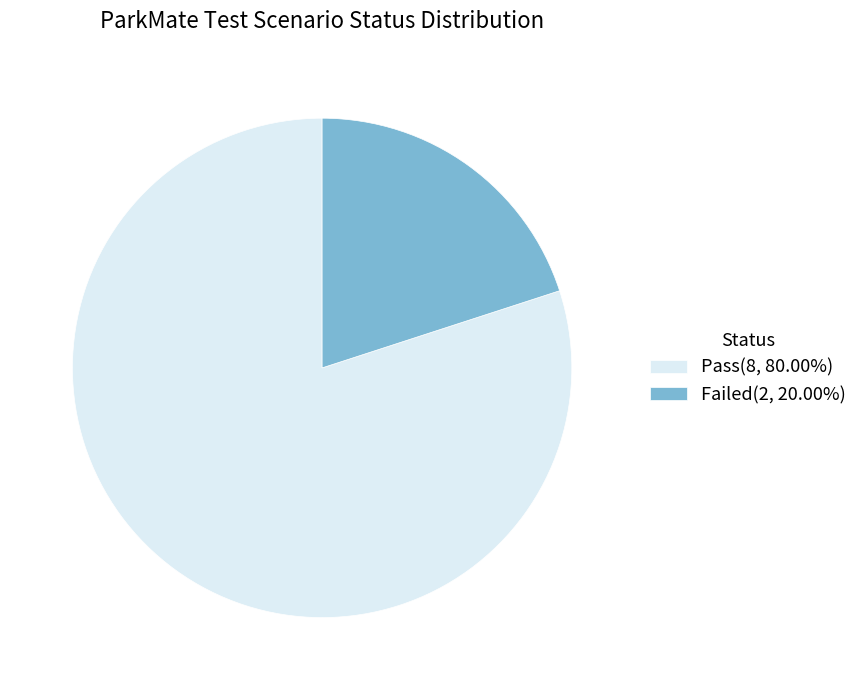

What is the ratio of the value at Pass to the value at Failed?

4.0